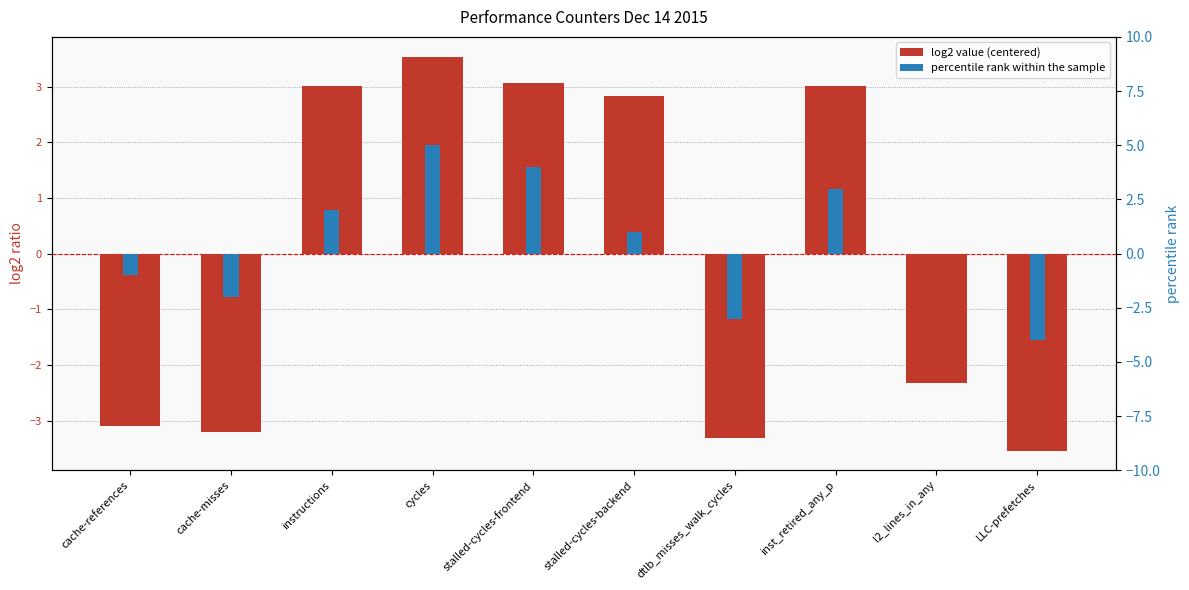

What value does the log2 value (centered) series have at cache-references?

-3.1